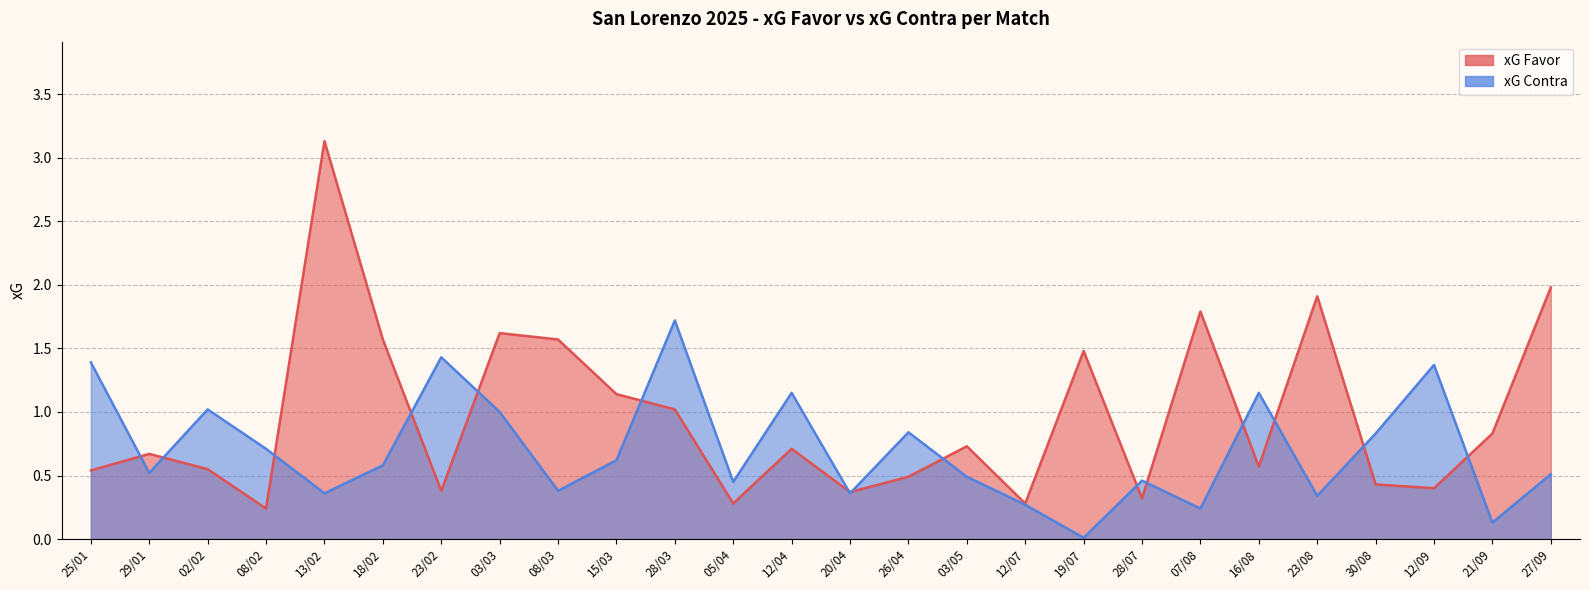

Which series has the widest spread of values?

xG Favor